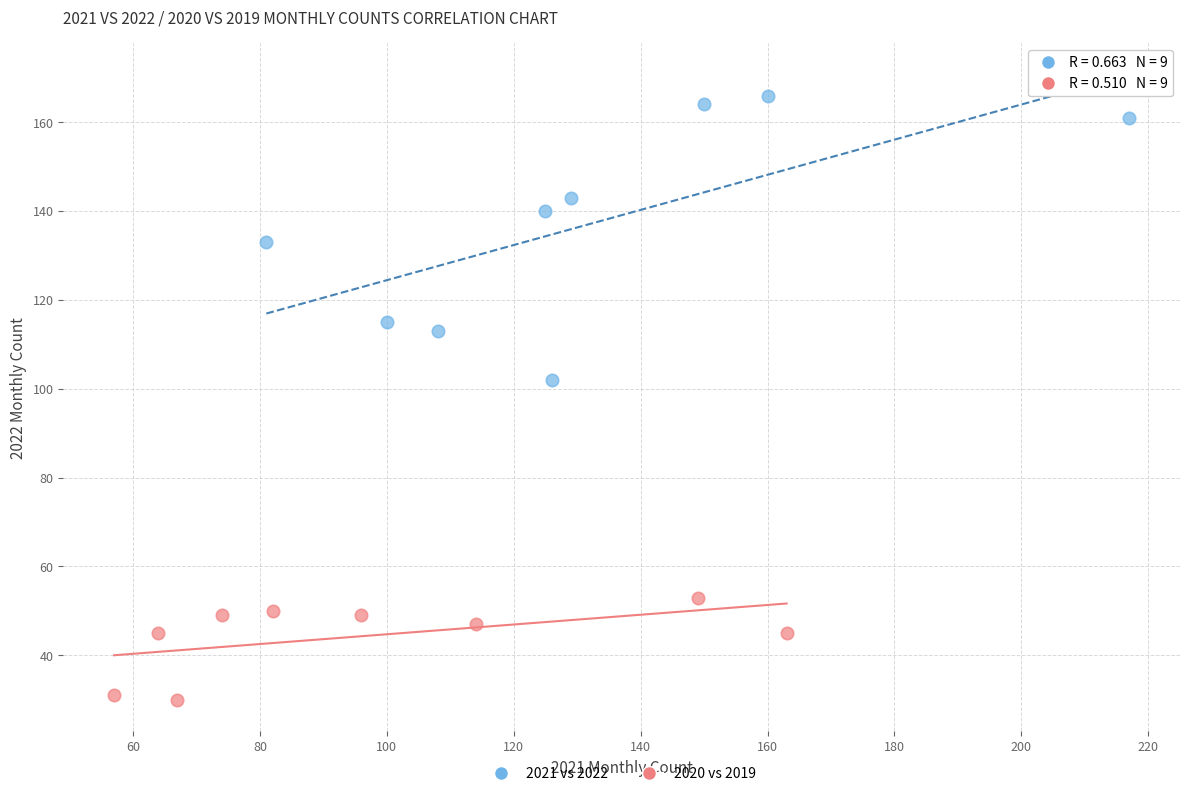

What are all the series names shown in the legend?

2021 vs 2022, 2020 vs 2019